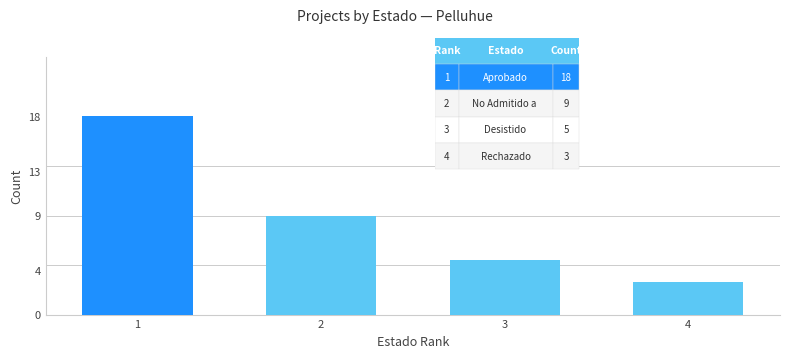

What is the change in value from 1 to 2?

-9